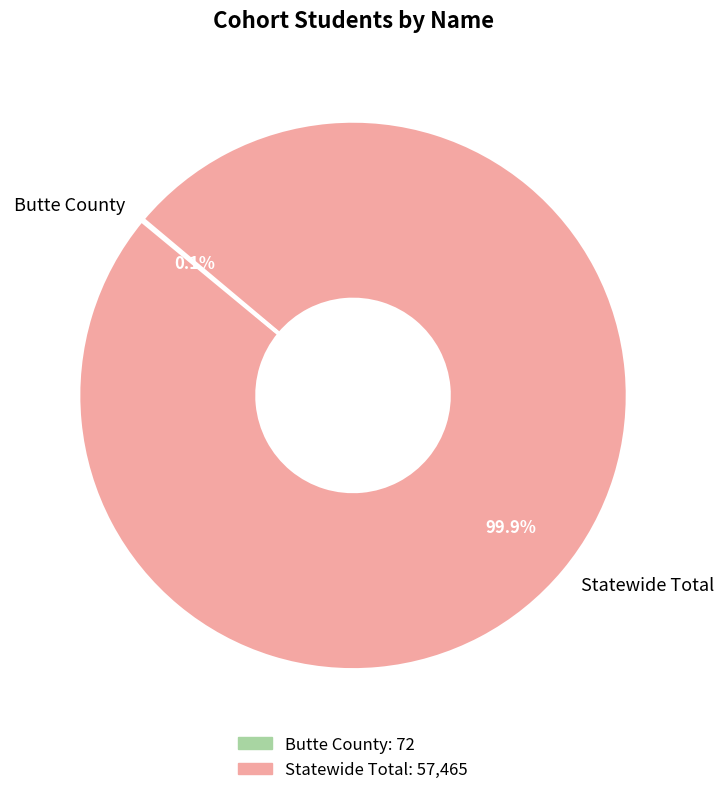

What is the largest slice in the pie chart?

Statewide Total